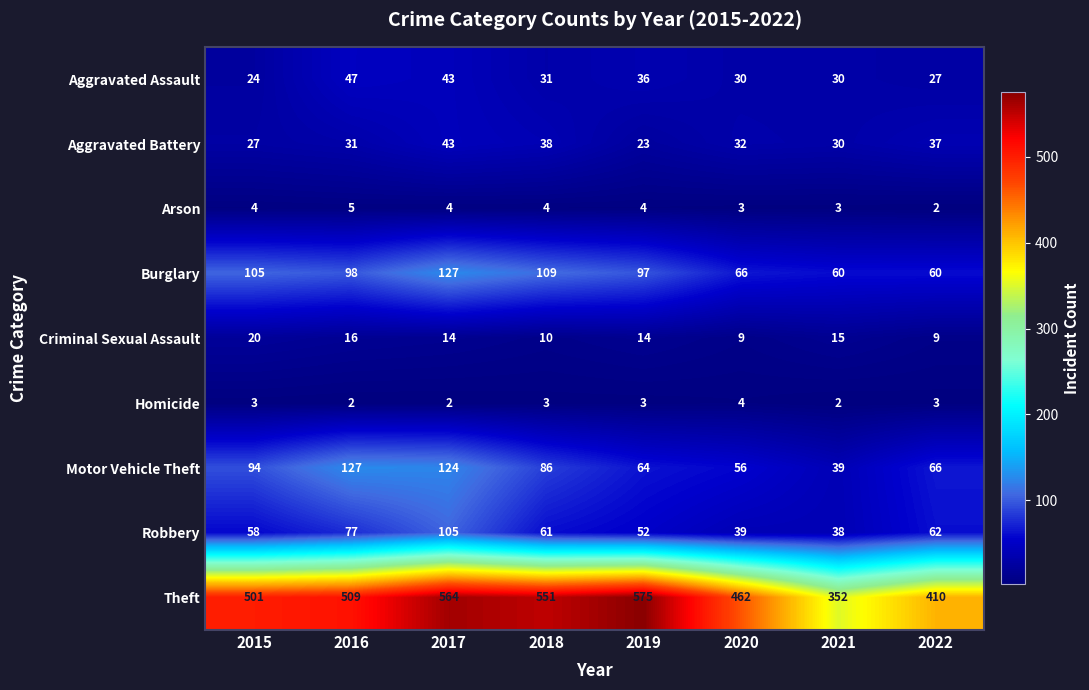

Rank the series at 2018 from lowest to highest value.

Homicide, Arson, Criminal Sexual Assault, Aggravated Assault, Aggravated Battery, Robbery, Motor Vehicle Theft, Burglary, Theft